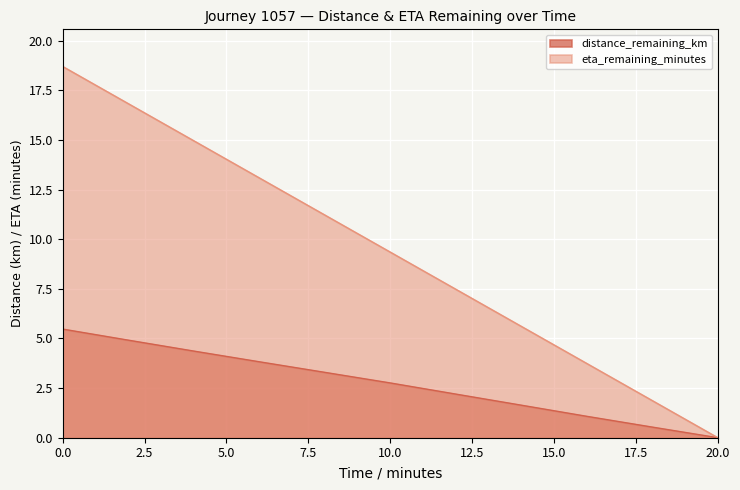

Rank the series by their average value, from highest to lowest.

eta_remaining_minutes, distance_remaining_km